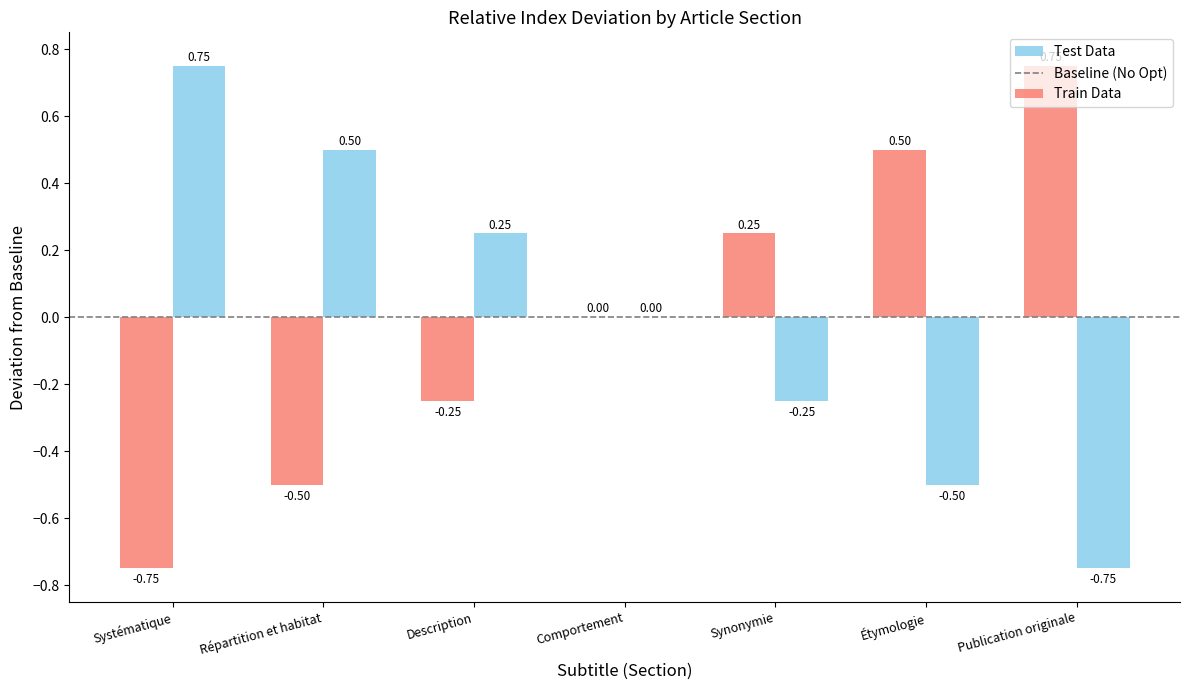

How many groups of bars are there?

7